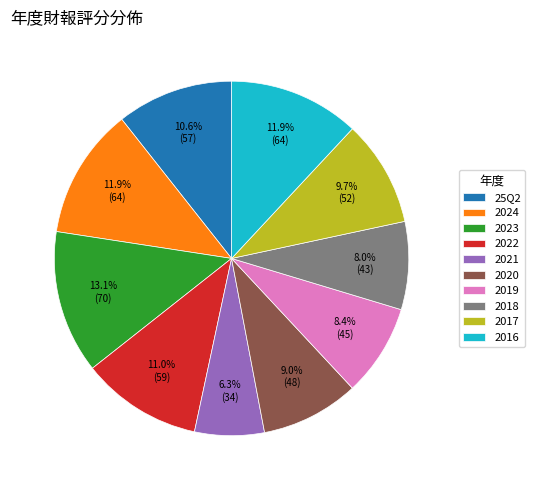

Is it true that 2019 is 1% of the pie?

False